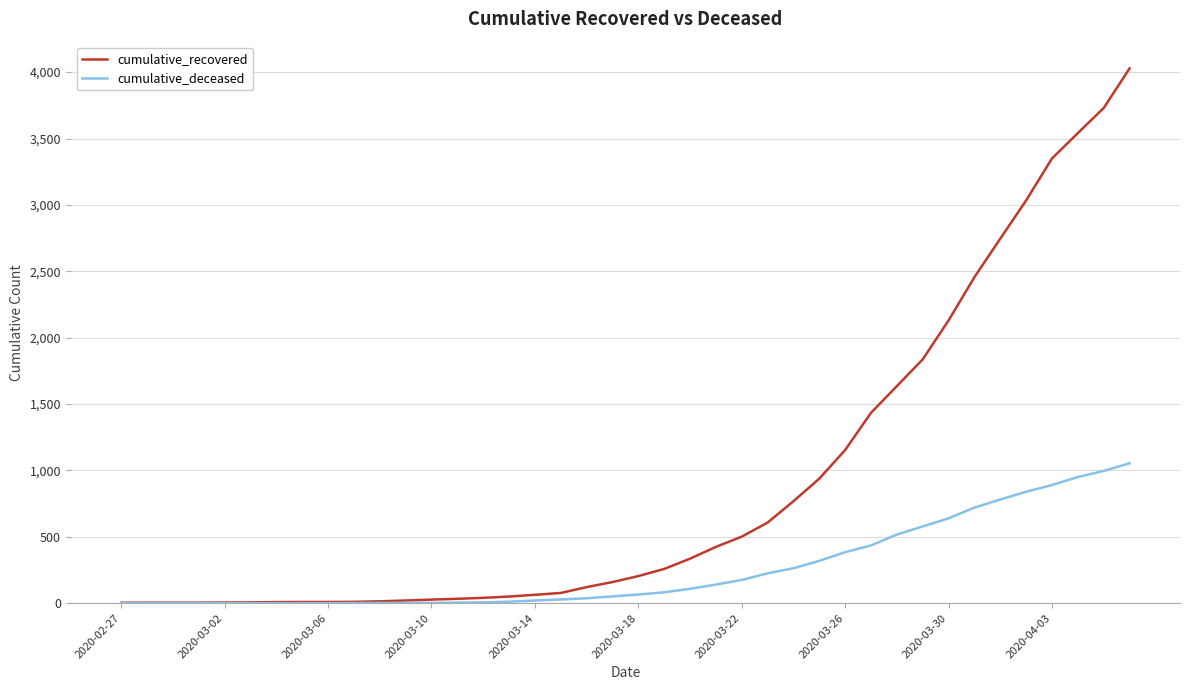

What is the maximum value for cumulative_deceased?

1054